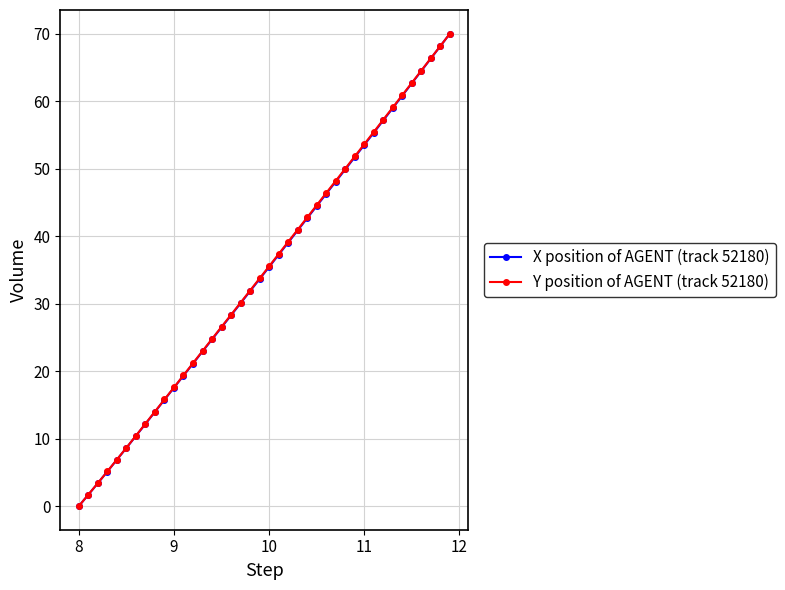

What is the highest value of the Y position of AGENT (track 52180) series?

70.0